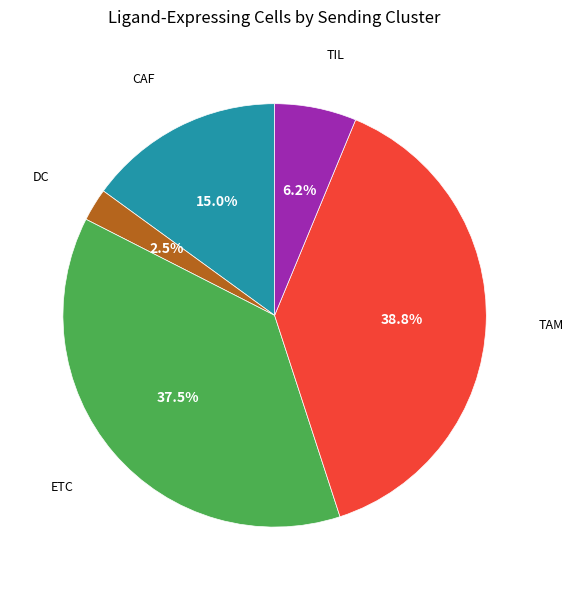

Does any single category account for the majority?

No